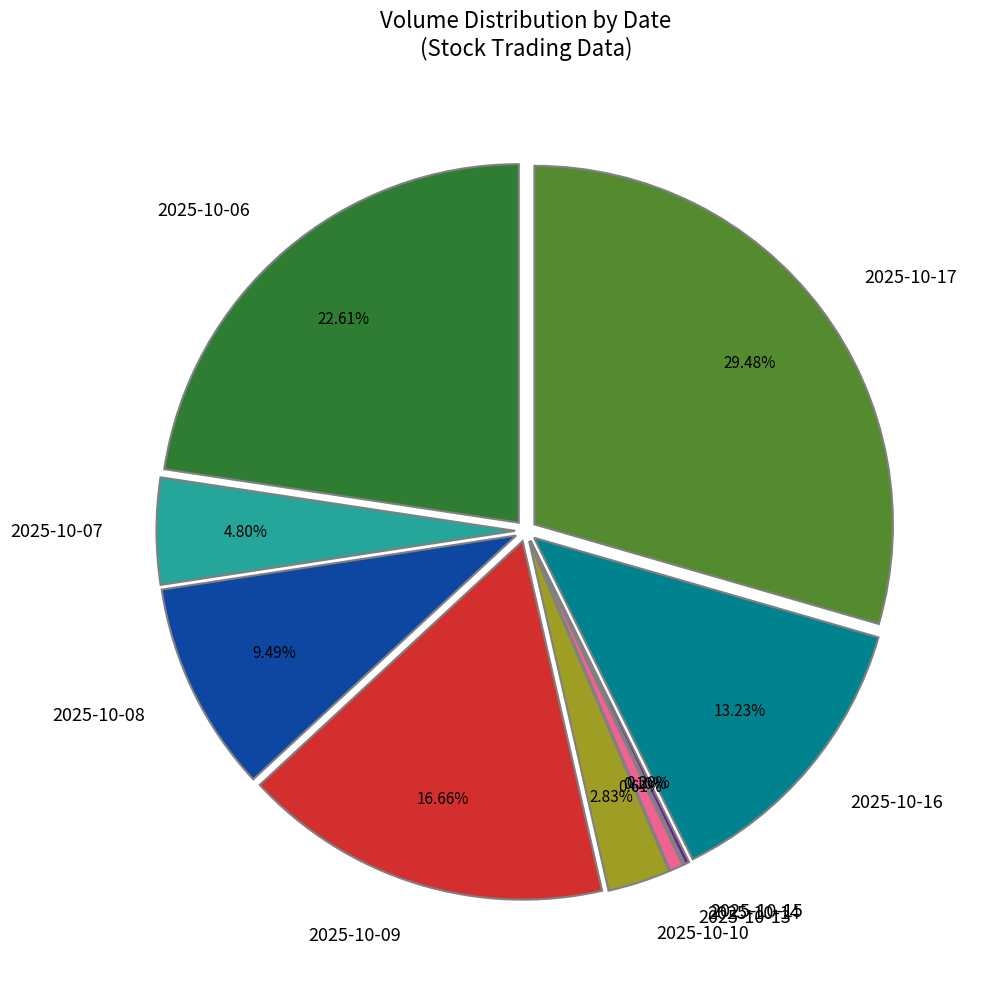

Between 2025-10-14 and 2025-10-10, which is larger?

2025-10-10